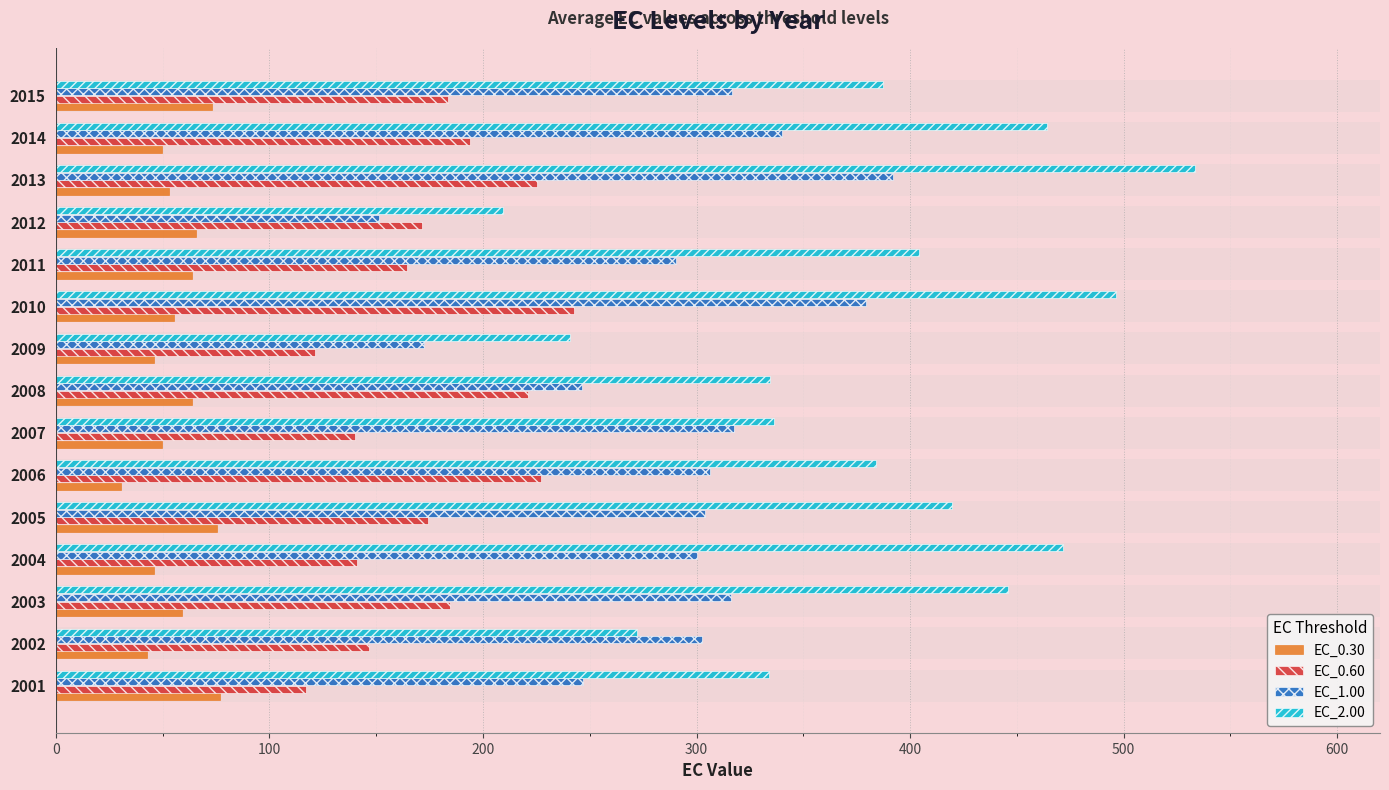

Reading right to left, list all the values displayed in this chart.

EC_0.30: 73.3	49.8	53.0	65.8	63.8	55.6	46.1	63.6	49.9	30.6	75.6	46.2	59.2	42.7	77.0
EC_0.60: 183.8	193.8	225.2	171.5	164.4	242.9	121.2	221.3	140.1	227.3	174.4	141.0	184.7	146.8	117.2
EC_1.00: 316.6	339.9	391.9	151.2	290.6	379.2	172.6	246.5	317.8	306.5	304.1	300.2	316.4	302.4	246.8
EC_2.00: 387.4	464.1	533.3	209.5	404.1	496.3	240.8	334.3	336.1	384.0	419.5	471.4	445.9	272.2	334.0